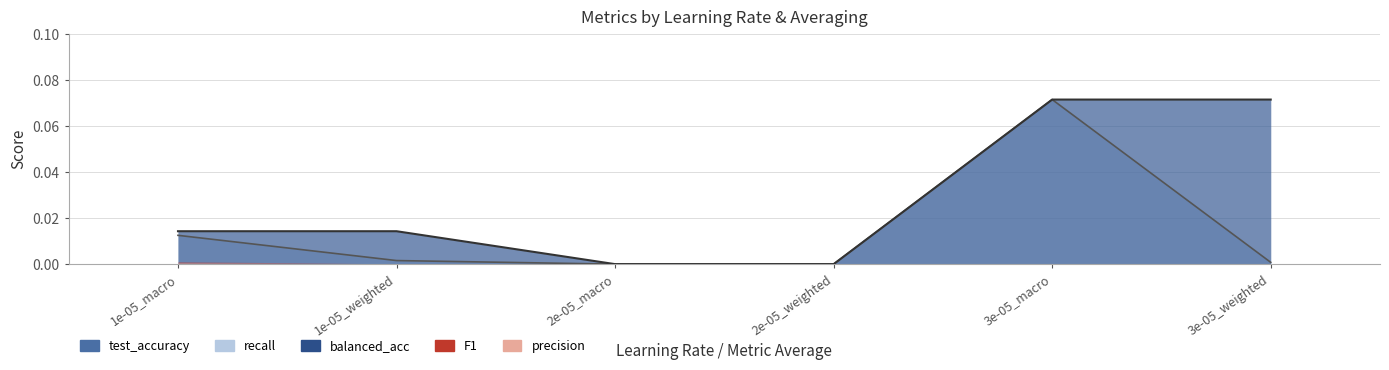

True or false: precision and balanced_acc intersect in this chart.

False